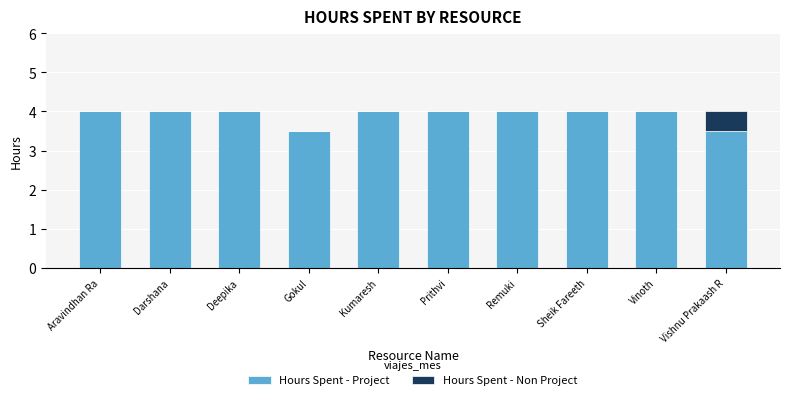

Reading left to right, what are the values for Hours Spent - Project?

Aravindhan Ra=4.0	Darshana=4.0	Deepika=4.0	Gokul=3.5	Kumaresh=4.0	Prithvi=4.0	Remuki=4.0	Sheik Fareeth=4.0	Vinoth=4.0	Vishnu Prakaash R=3.5